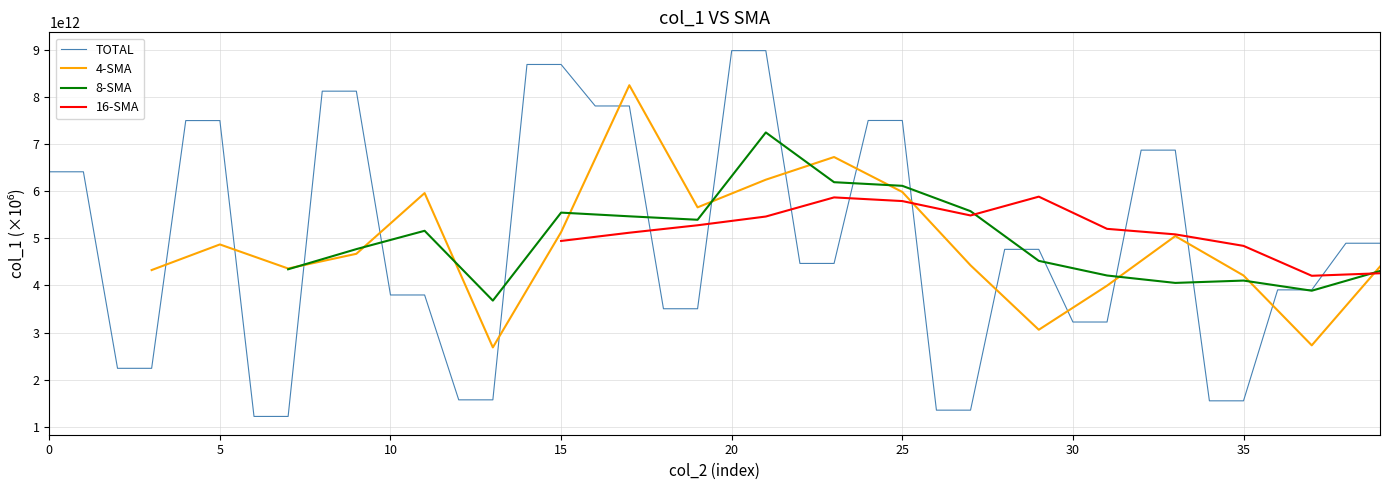

In 16-SMA, how many points are lower than both neighbors (excluding endpoints)?

2